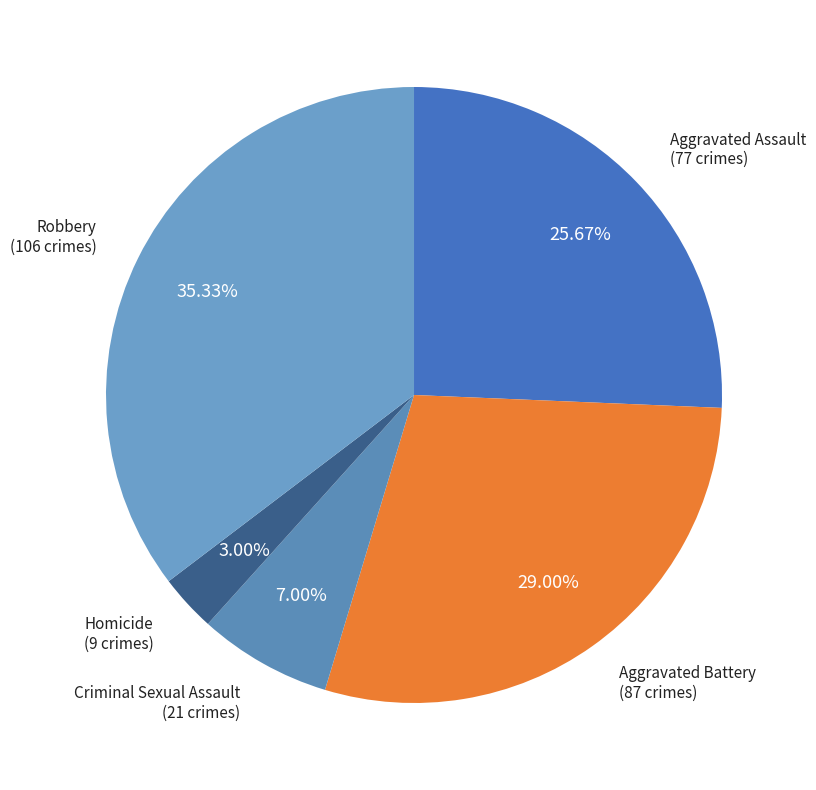

How many segments does this pie chart have?

5